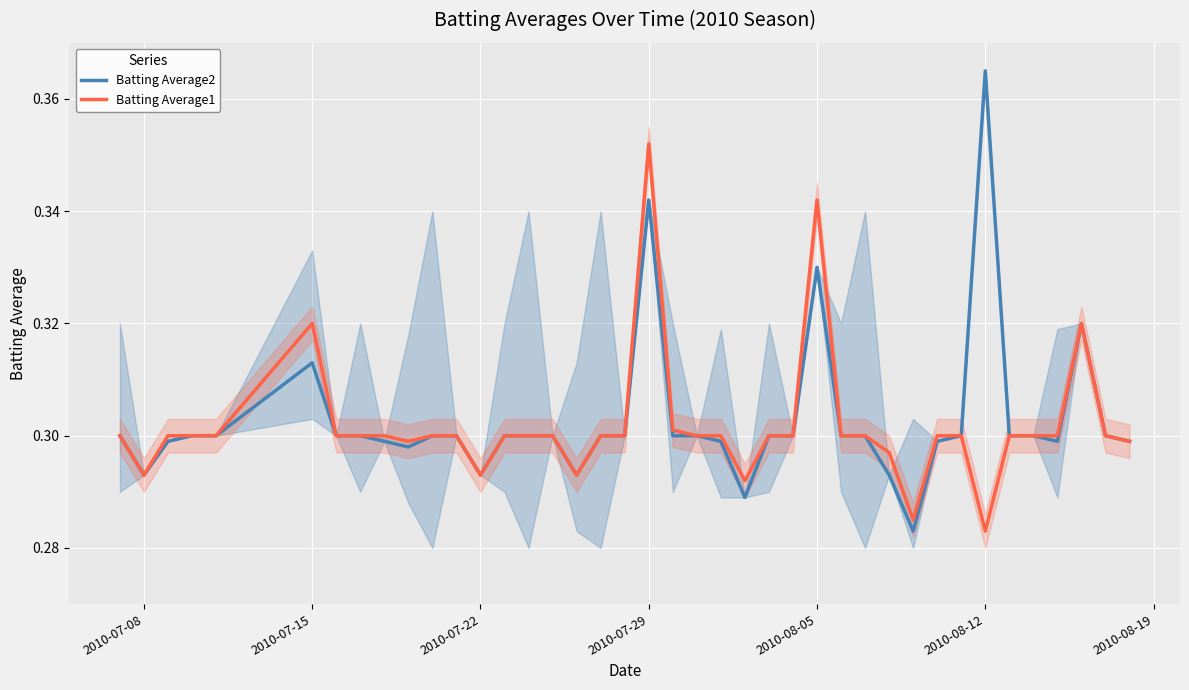

Which category has the lowest value in the Batting Average1 series?

2010-08-12